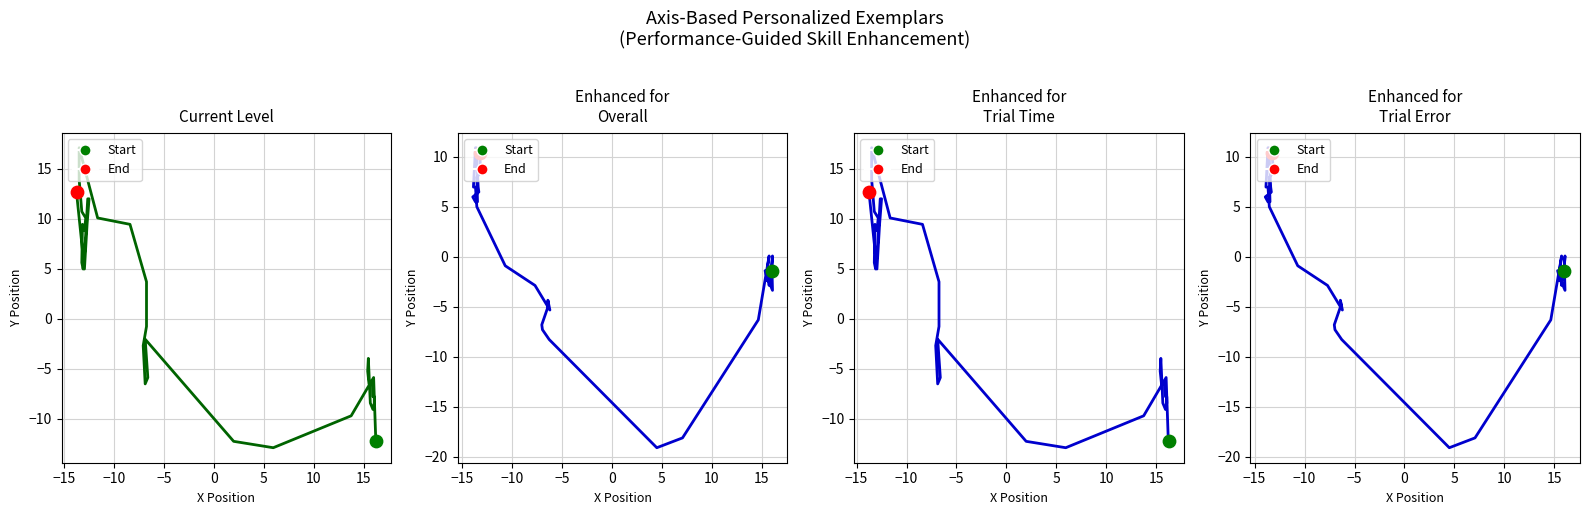

What is the total value across all series at 5?

-17.7